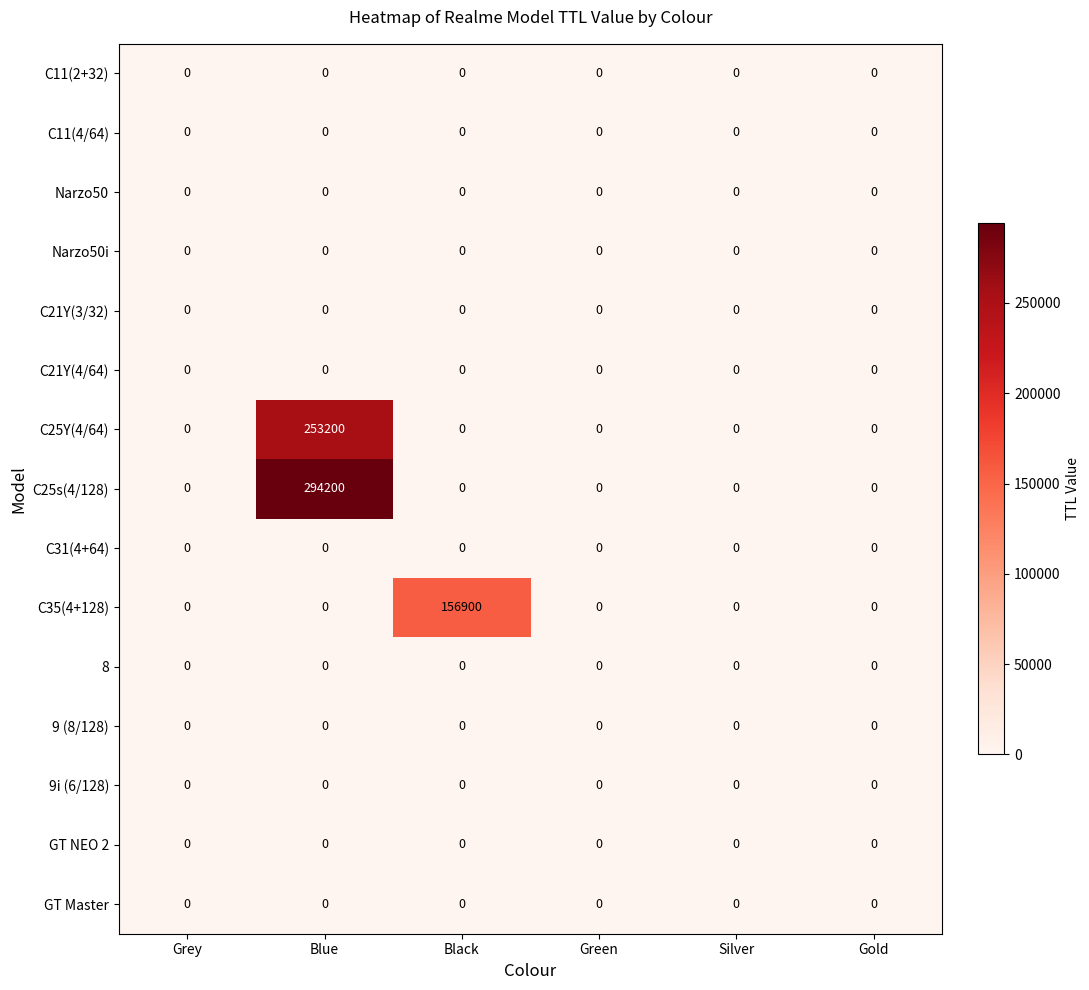

At which category is the sum across all series the highest?

Blue